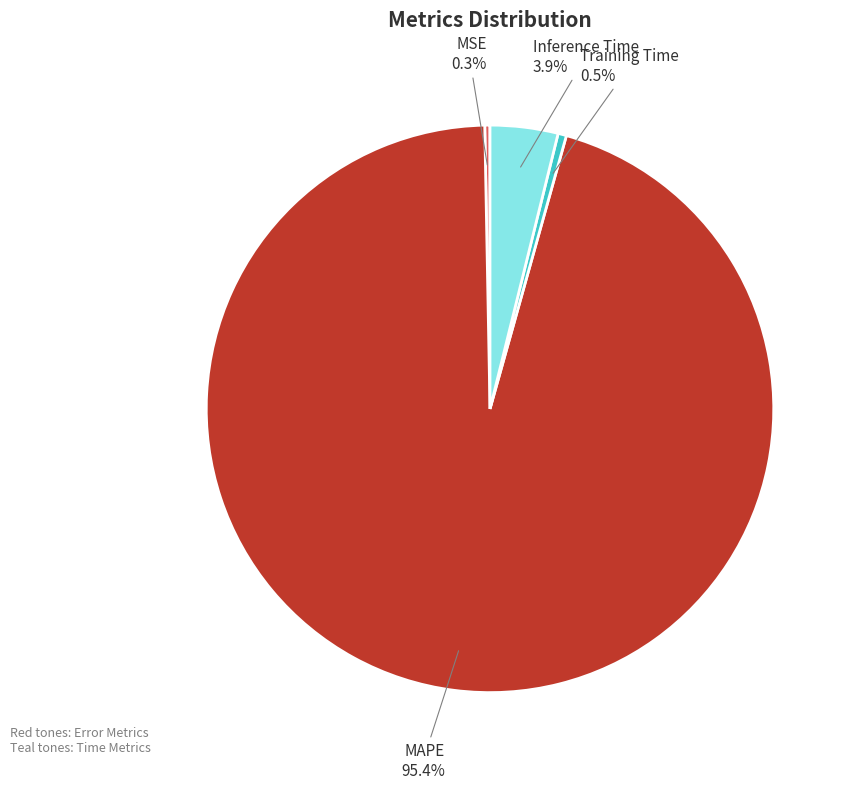

Between Training Time and Inference Time, which is larger?

Inference Time